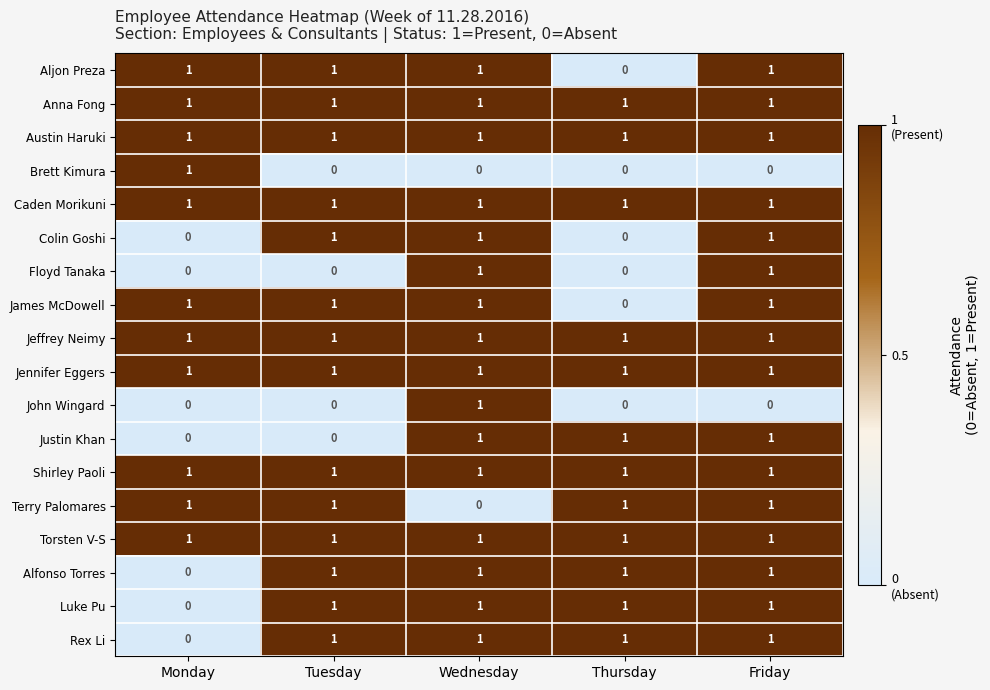

What is the maximum value shown in the chart?

1